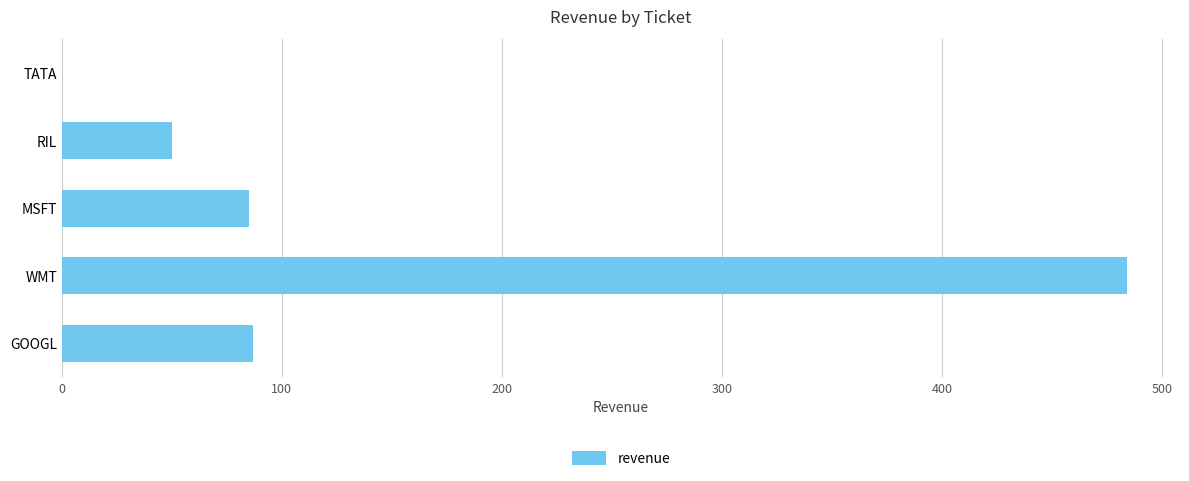

True or false: the data shows 0 at TATA.

True